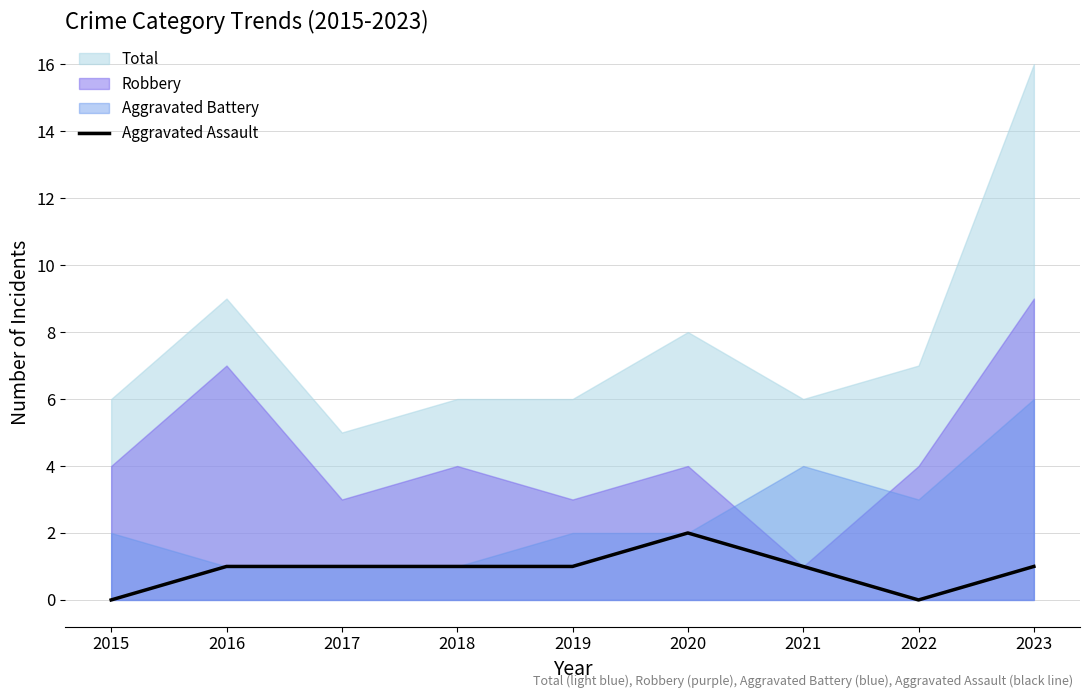

What is the change in value from 2019 to 2020?

+1